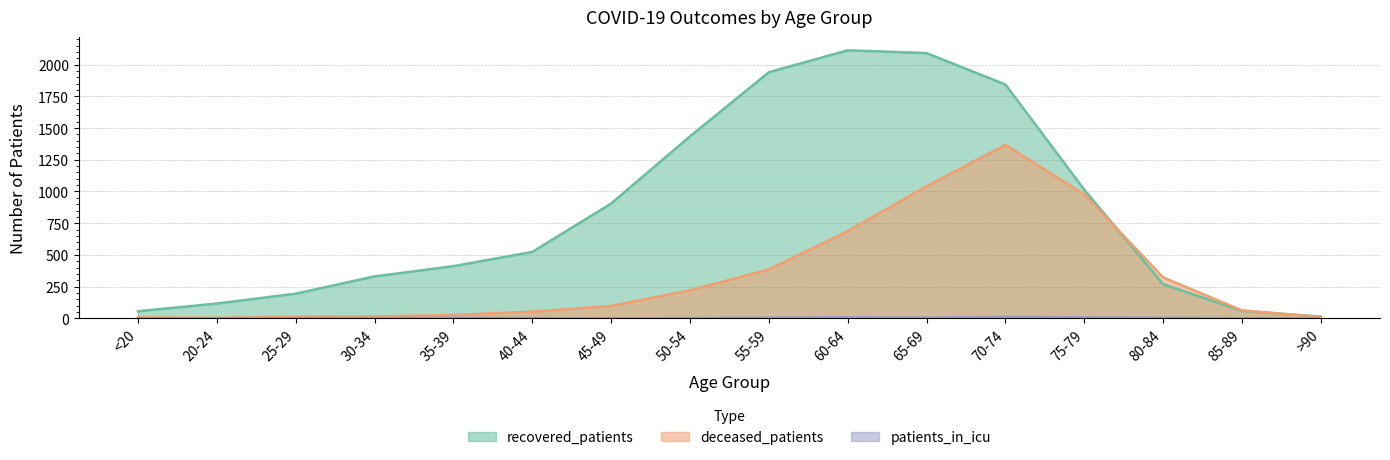

True or false: recovered_patients and deceased_patients intersect in this chart.

True